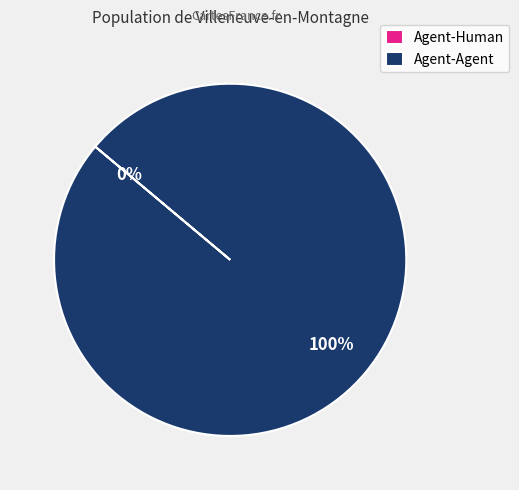

What is the smallest slice in the pie chart?

Agent-Human